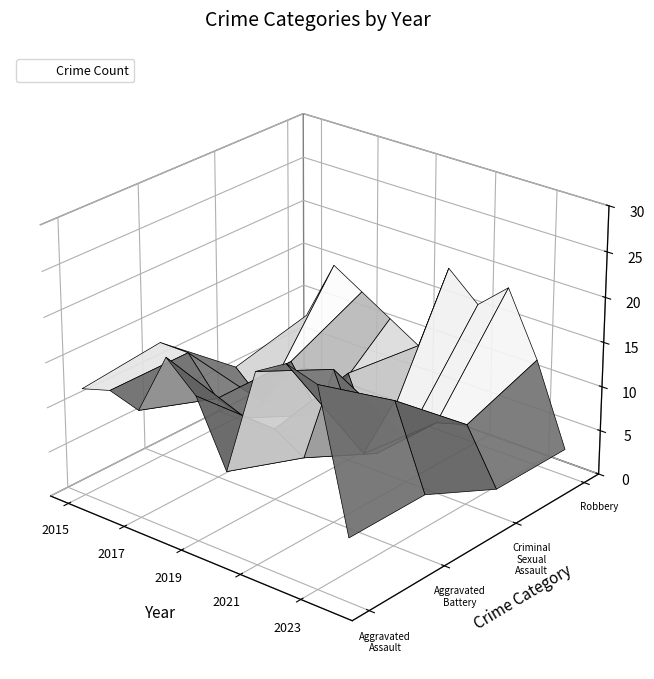

Reading left to right, list all the values displayed in this chart.

Aggravated Assault: 12	13	12	19	16	9	21	23	22	7
Aggravated Battery: 13	13	9	8	8	6	17	9	16	7
Criminal Sexual Assault: 6	3	9	4	10	2	5	8	9	3
Robbery: 8	15	13	11	9	19	16	19	12	3